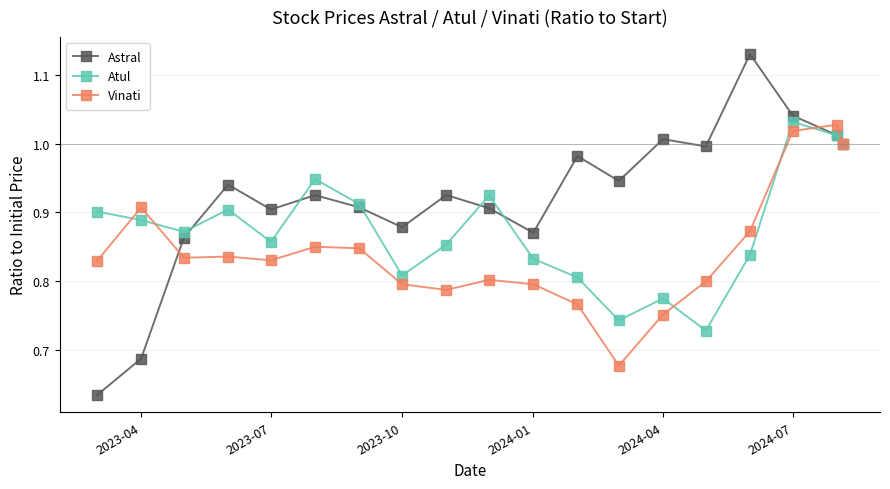

Does the chart display data point markers on the line(s)?

Yes